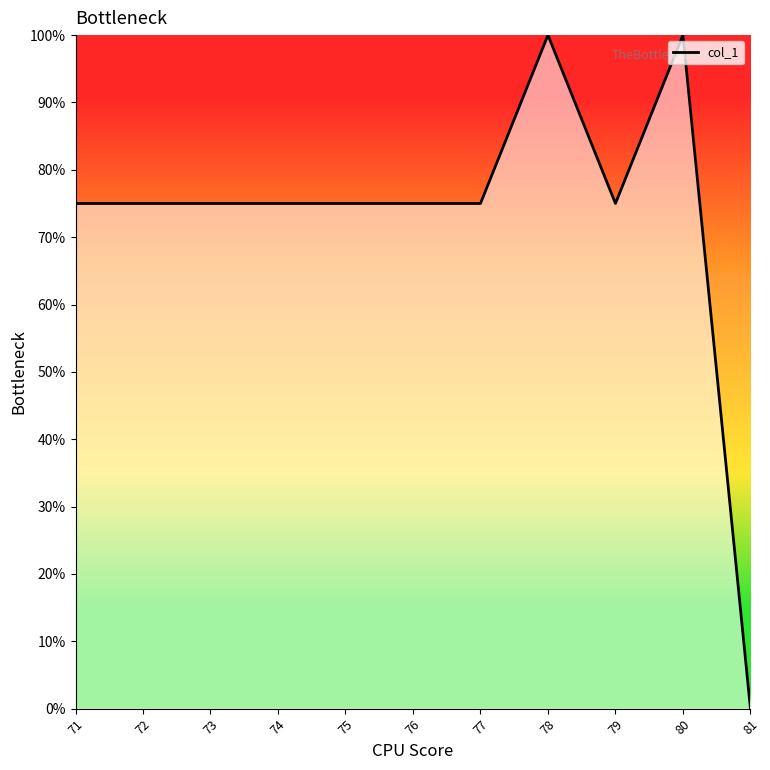

Count the number of data series in this chart.

1